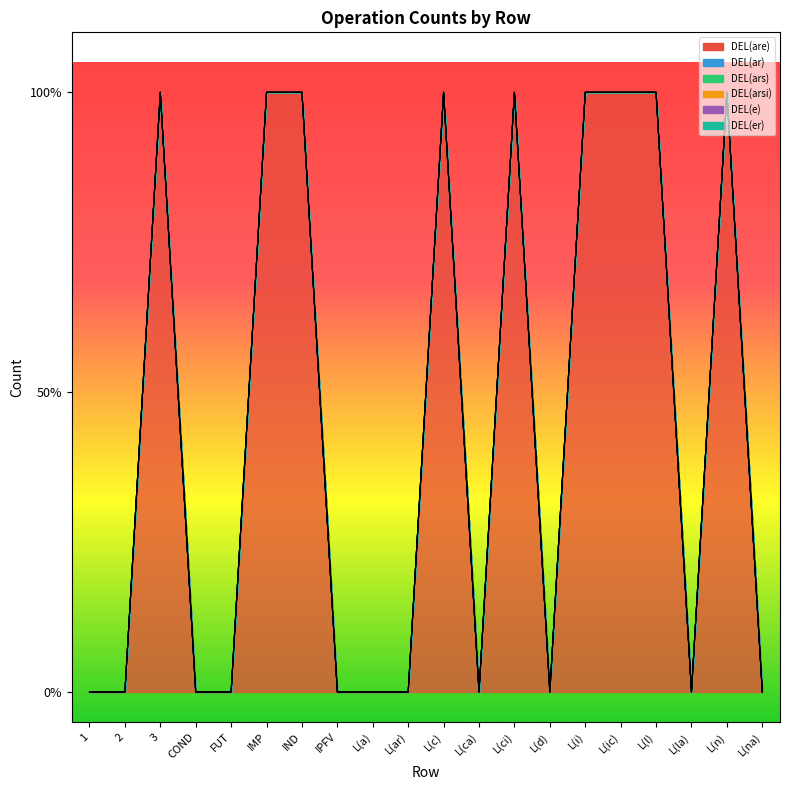

True or false: DEL(ar) and DEL(ars) intersect in this chart.

False